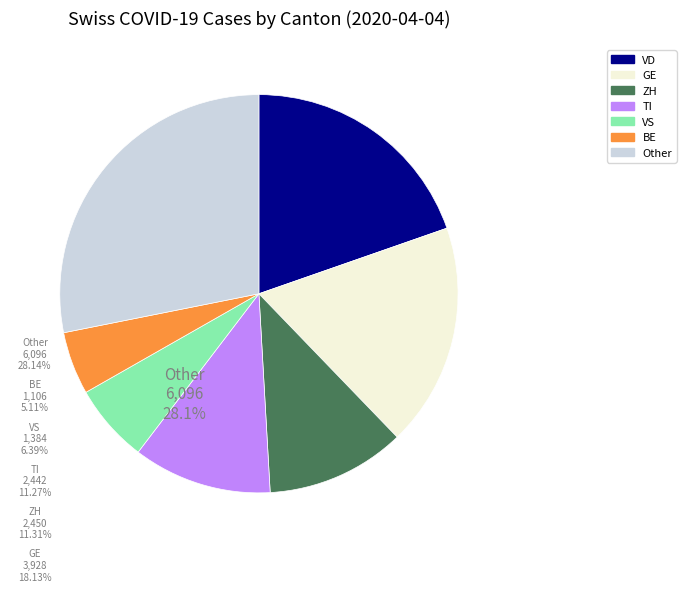

How many segments does this pie chart have?

7